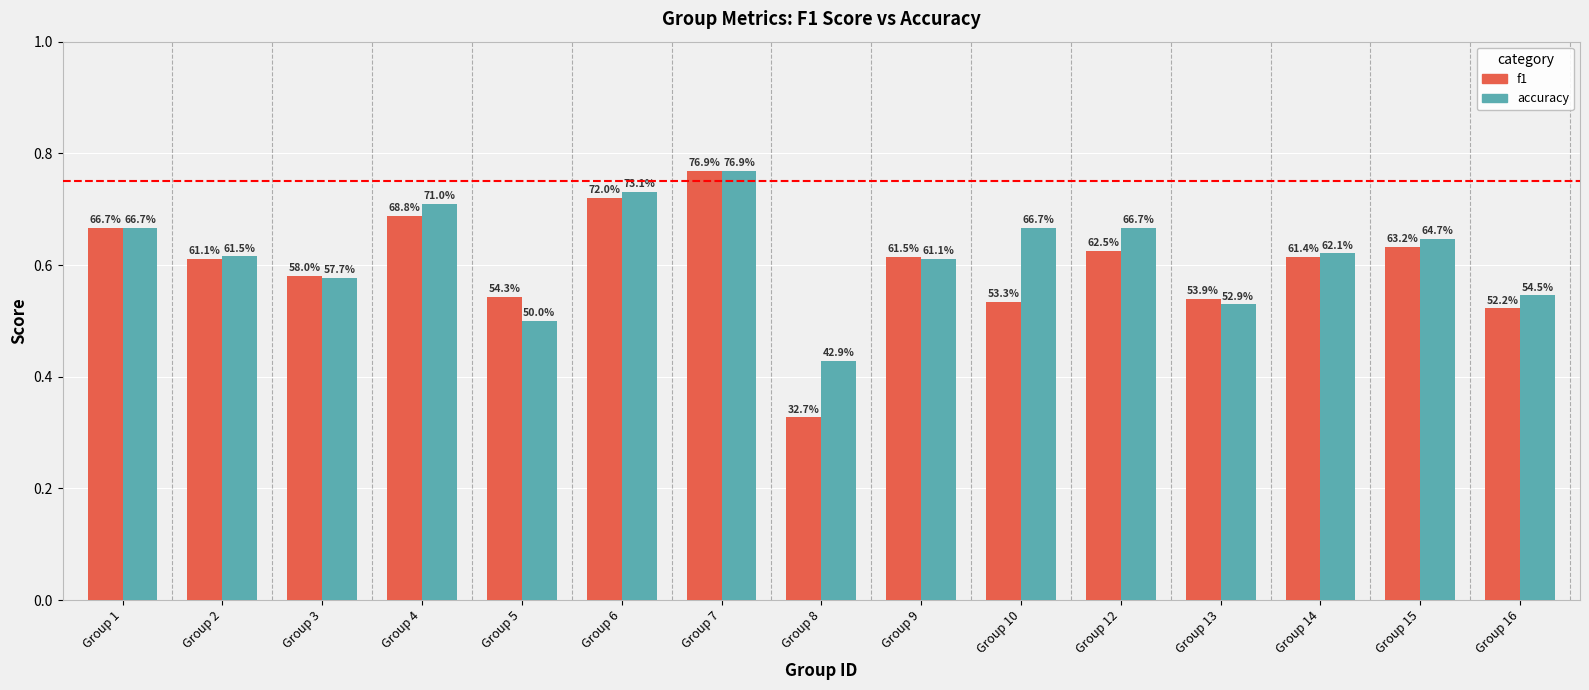

The value of accuracy at Group 7 is 0.8. True or false?

True